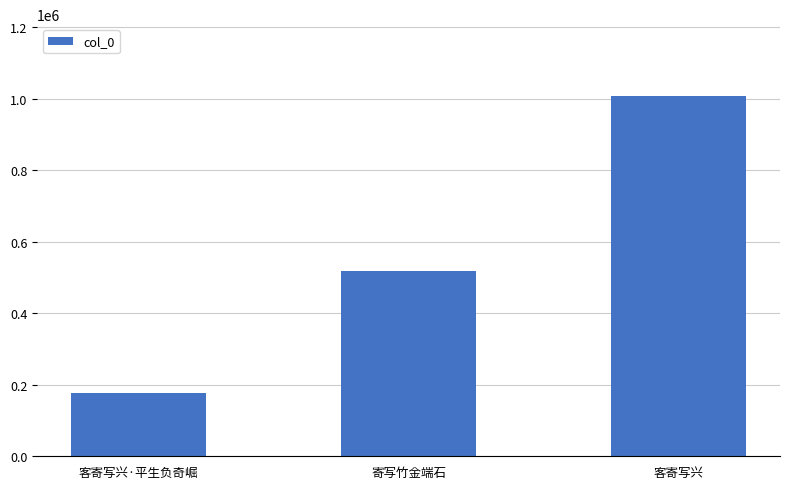

What is the difference between the maximum and second lowest values?

490501